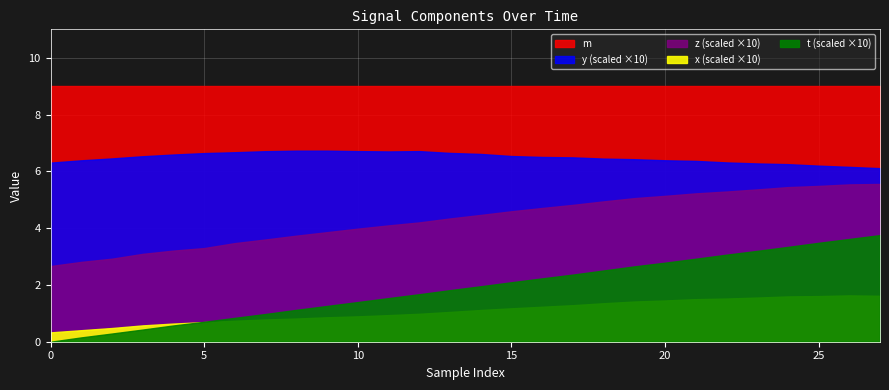

Reading left to right, what are all the values shown in this chart?

t: 0=0.0	1=0.0	2=0.0	3=0.0	4=0.1	5=0.1	6=0.1	7=0.1	8=0.1	9=0.1	10=0.1	11=0.2	12=0.2	13=0.2	14=0.2	15=0.2	16=0.2	17=0.2	18=0.3	19=0.3	20=0.3	21=0.3	22=0.3	23=0.3	24=0.3	25=0.3	26=0.4	27=0.4
x: 0=0.0	1=0.0	2=0.0	3=0.1	4=0.1	5=0.1	6=0.1	7=0.1	8=0.1	9=0.1	10=0.1	11=0.1	12=0.1	13=0.1	14=0.1	15=0.1	16=0.1	17=0.1	18=0.1	19=0.1	20=0.1	21=0.1	22=0.2	23=0.2	24=0.2	25=0.2	26=0.2	27=0.2
y: 0=0.6	1=0.6	2=0.6	3=0.7	4=0.7	5=0.7	6=0.7	7=0.7	8=0.7	9=0.7	10=0.7	11=0.7	12=0.7	13=0.7	14=0.7	15=0.7	16=0.7	17=0.6	18=0.6	19=0.6	20=0.6	21=0.6	22=0.6	23=0.6	24=0.6	25=0.6	26=0.6	27=0.6
z: 0=0.3	1=0.3	2=0.3	3=0.3	4=0.3	5=0.3	6=0.3	7=0.4	8=0.4	9=0.4	10=0.4	11=0.4	12=0.4	13=0.4	14=0.4	15=0.5	16=0.5	17=0.5	18=0.5	19=0.5	20=0.5	21=0.5	22=0.5	23=0.5	24=0.5	25=0.5	26=0.6	27=0.6
m: 0=9.0	1=9.0	2=9.0	3=9.0	4=9.0	5=9.0	6=9.0	7=9.0	8=9.0	9=9.0	10=9.0	11=9.0	12=9.0	13=9.0	14=9.0	15=9.0	16=9.0	17=9.0	18=9.0	19=9.0	20=9.0	21=9.0	22=9.0	23=9.0	24=9.0	25=9.0	26=9.0	27=9.0